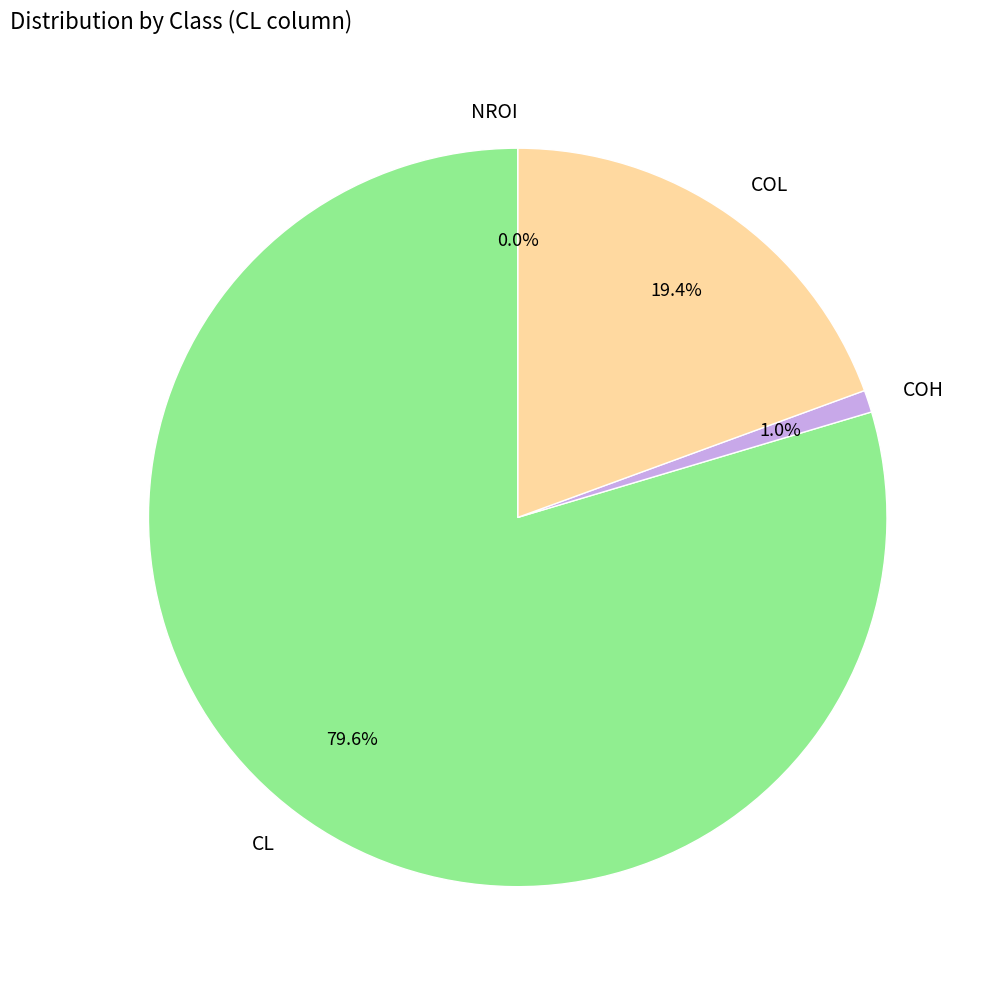

To the nearest percent, what percentage of the pie is COH?

1%